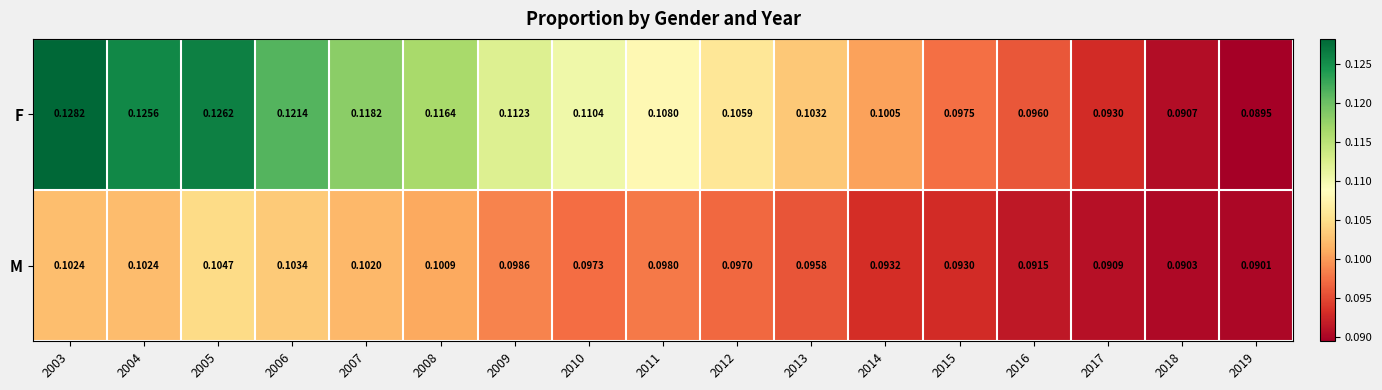

Rank the series by their maximum value, from lowest to highest.

M, F